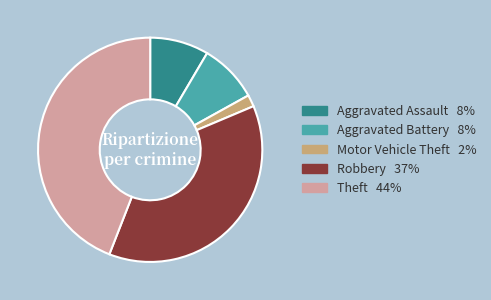

Count the number of slices in the pie.

5